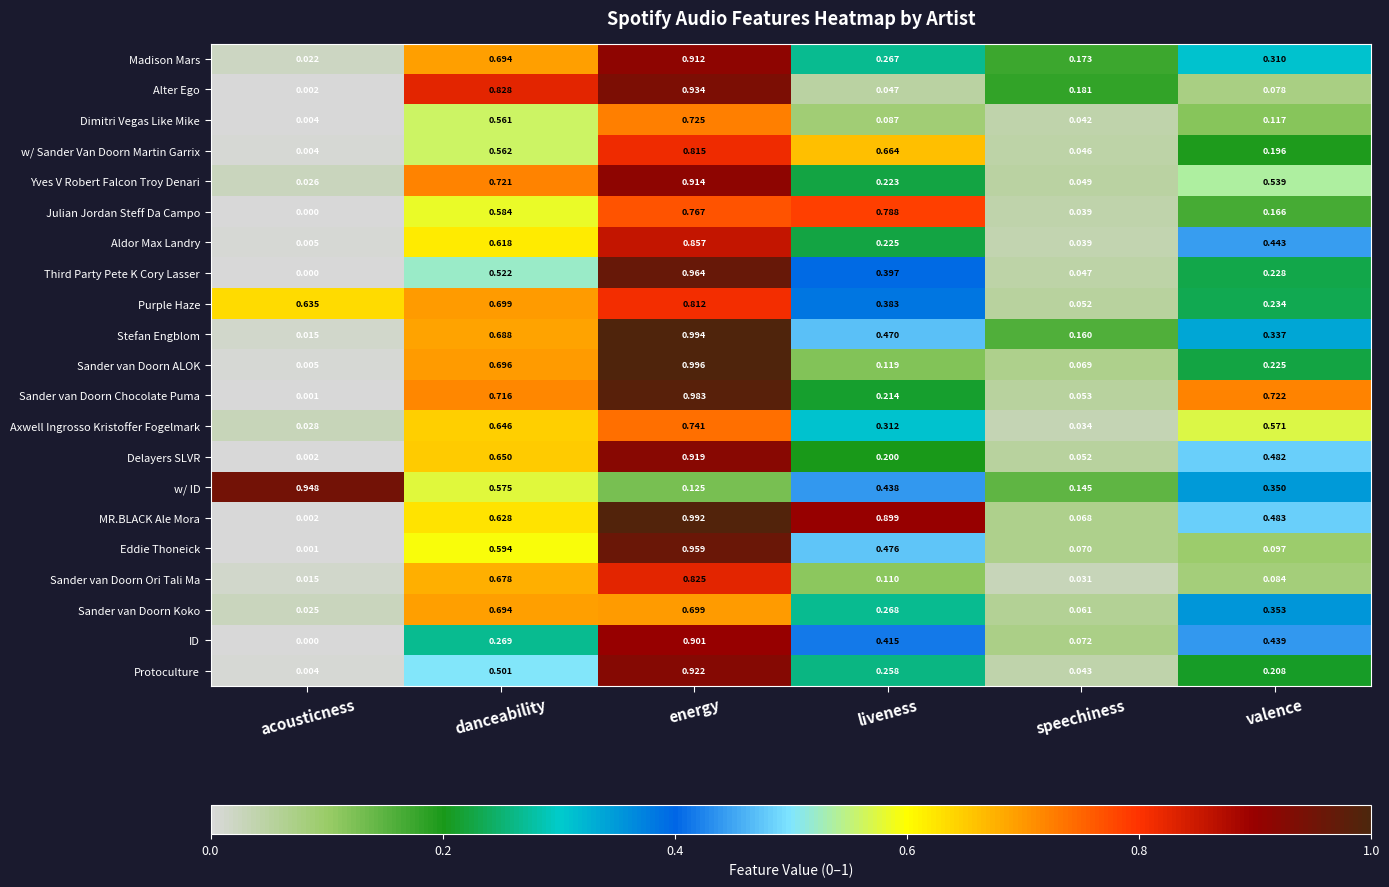

At valence, list the series in order from smallest to largest.

Alter Ego, Sander van Doorn Ori Tali Ma, Eddie Thoneick, Dimitri Vegas Like Mike, Julian Jordan Steff Da Campo, w/ Sander Van Doorn Martin Garrix, Protoculture, Sander van Doorn ALOK, Third Party Pete K Cory Lasser, Purple Haze, Madison Mars, Stefan Engblom, w/ ID, Sander van Doorn Koko, ID, Aldor Max Landry, Delayers SLVR, MR.BLACK Ale Mora, Yves V Robert Falcon Troy Denari, Axwell Ingrosso Kristoffer Fogelmark, Sander van Doorn Chocolate Puma